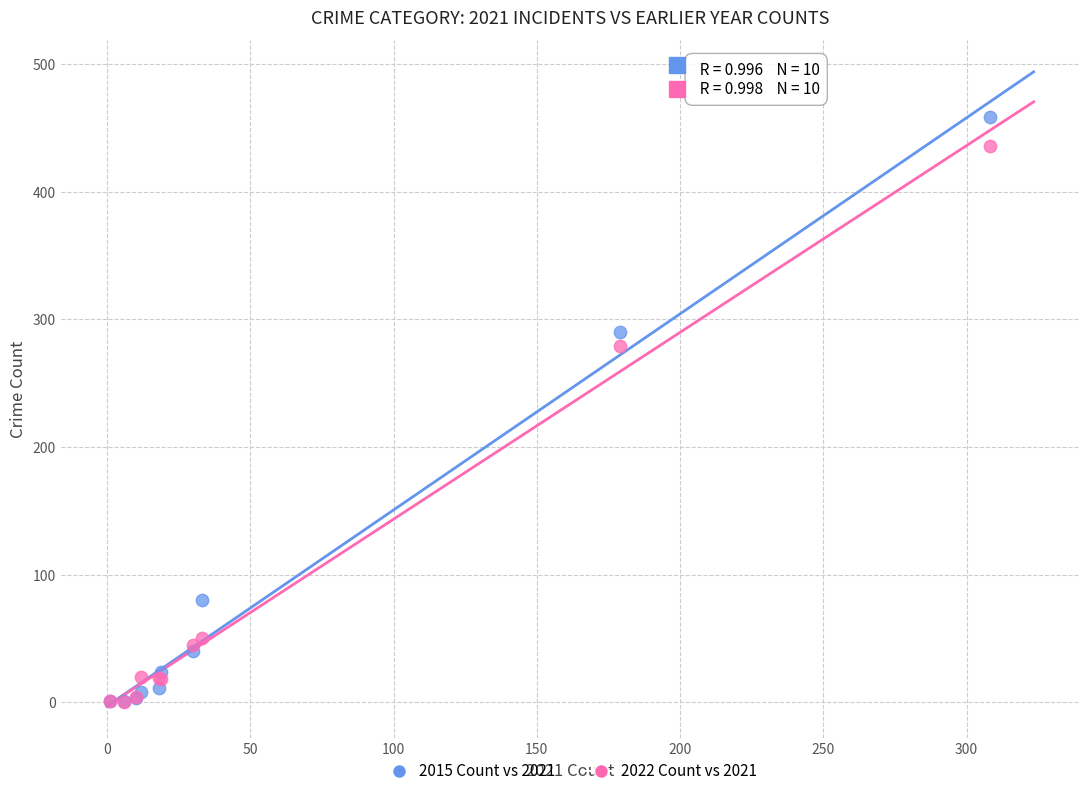

In the 2015 Count vs 2021 series, what Y value is closest to 229?

290